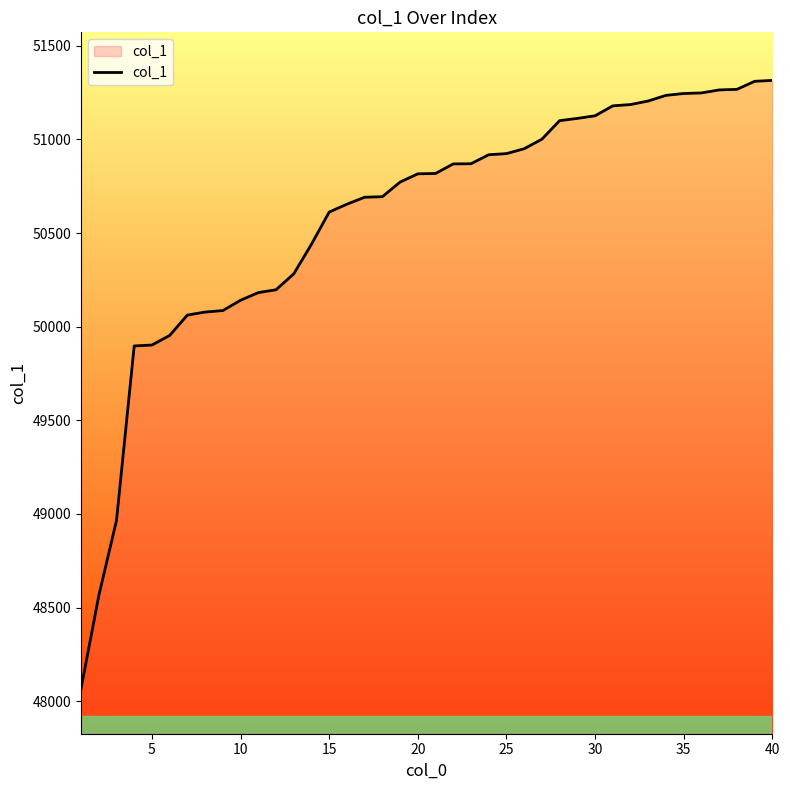

What is the smallest value displayed?

48067